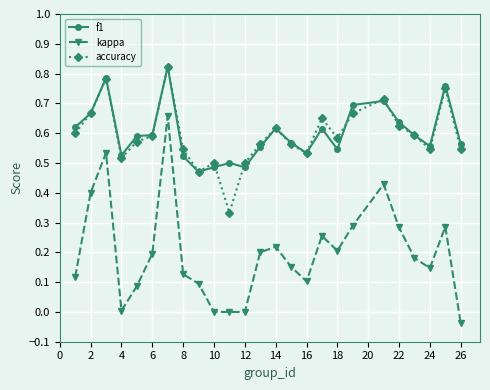

Which series has the largest range (max minus min)?

kappa